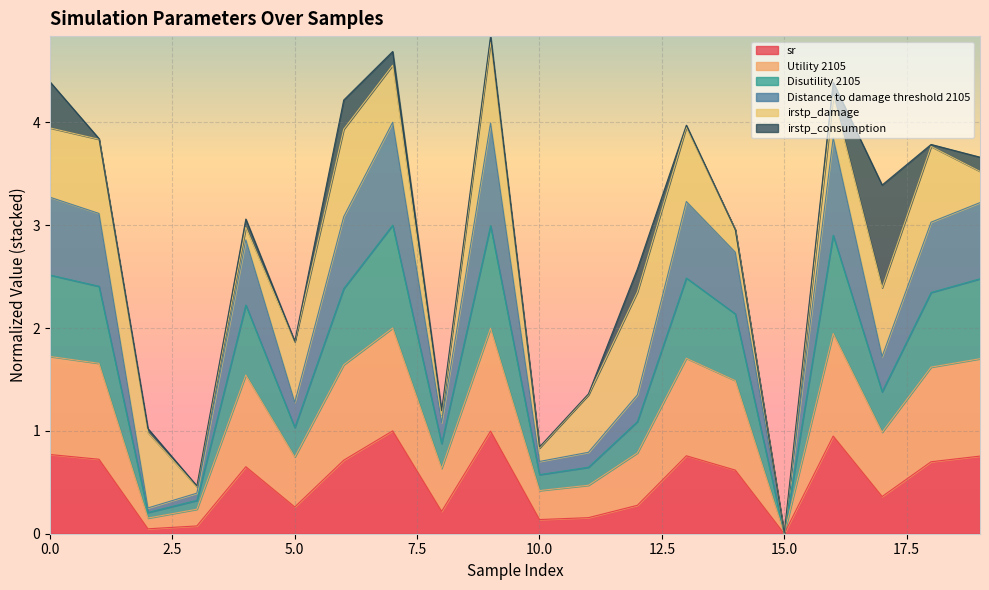

What are all the series names shown in the legend?

sr, Utility 2105, Disutility 2105, Distance to damage threshold 2105, irstp_damage, irstp_consumption